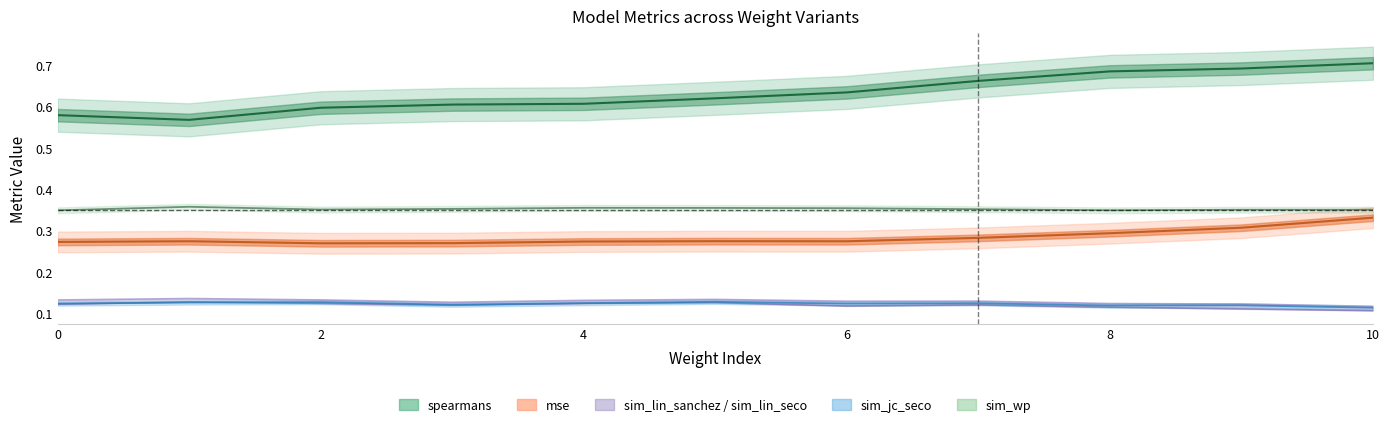

Count the number of categories in the chart.

11